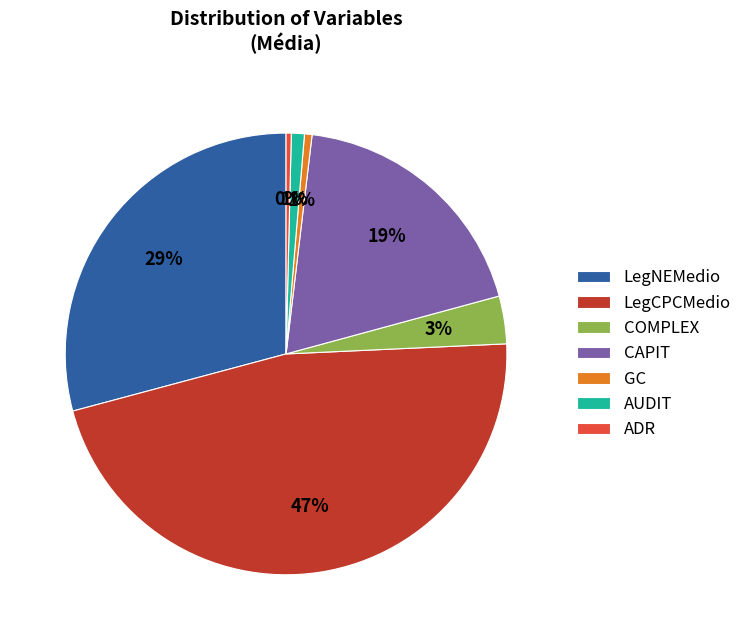

Combined, do GC and COMPLEX account for over 50%?

No